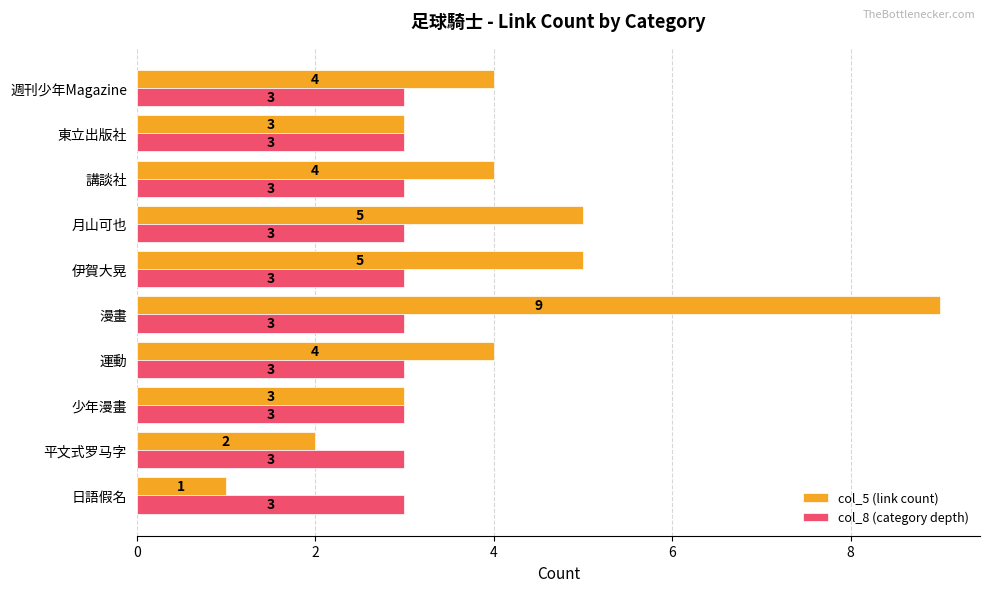

At which category is the sum across all series the highest?

漫畫